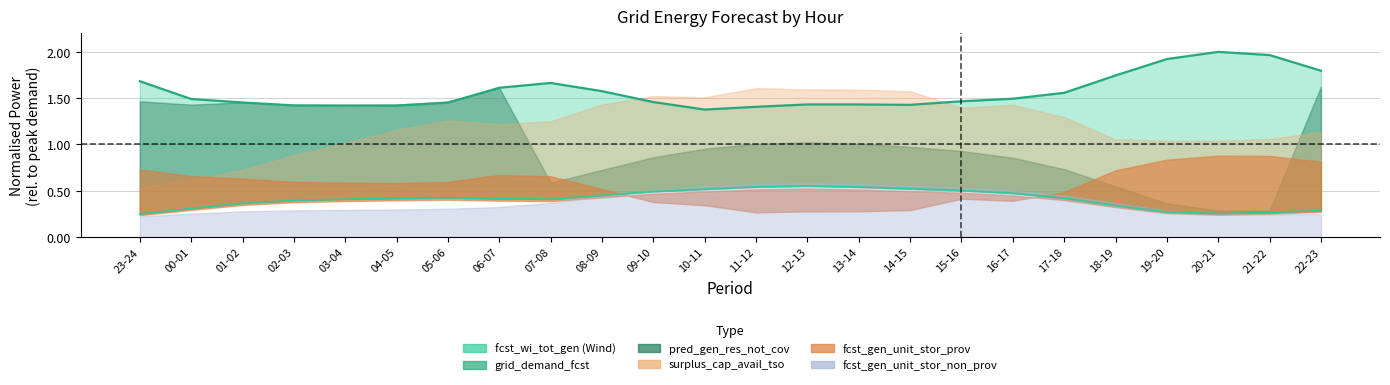

Is it true that the value at 12-13 is 1.4?

True